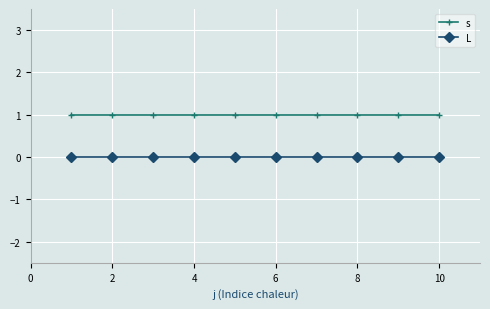

Rank the series by their maximum value, from lowest to highest.

L, s